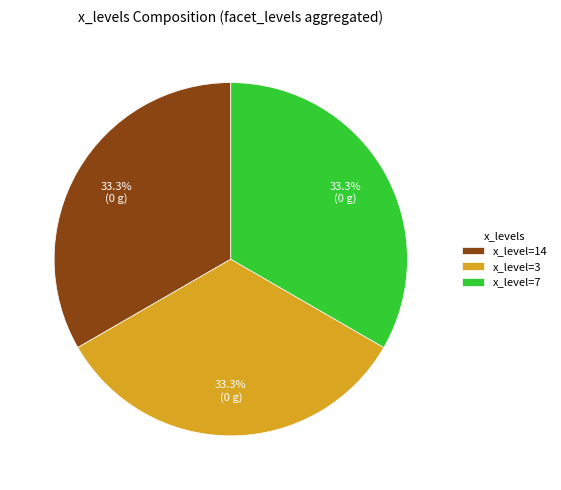

Combined, do x_level=14 and x_level=7 account for over 50%?

Yes